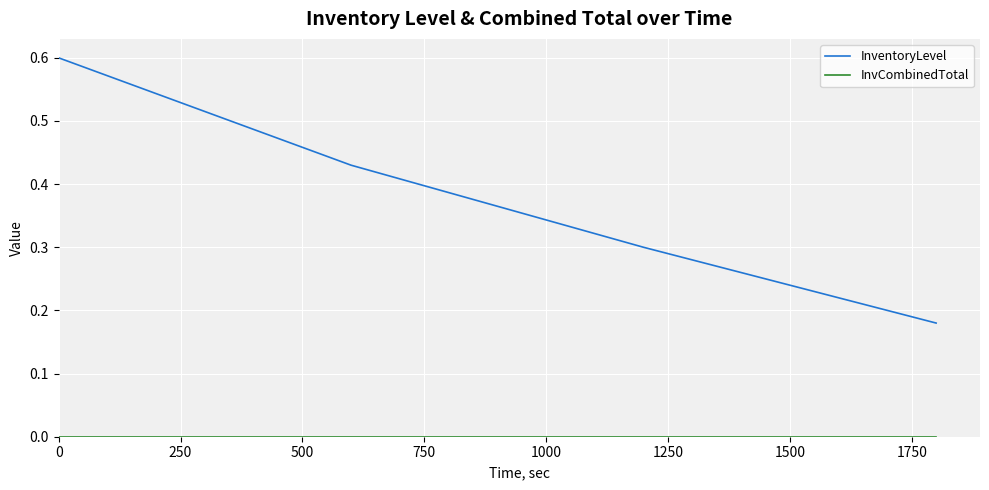

Which series has the largest total across all categories?

InventoryLevel